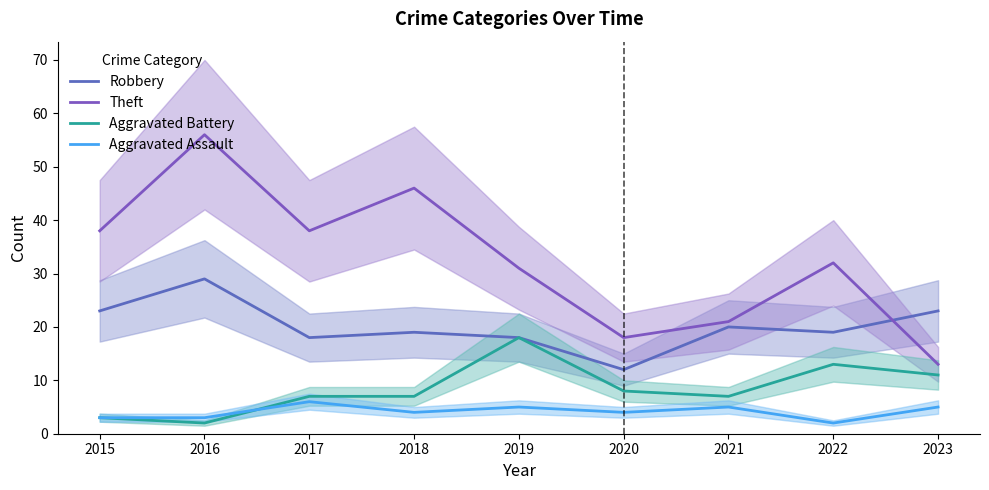

What are all the series names shown in the legend?

Robbery, Theft, Aggravated Battery, Aggravated Assault